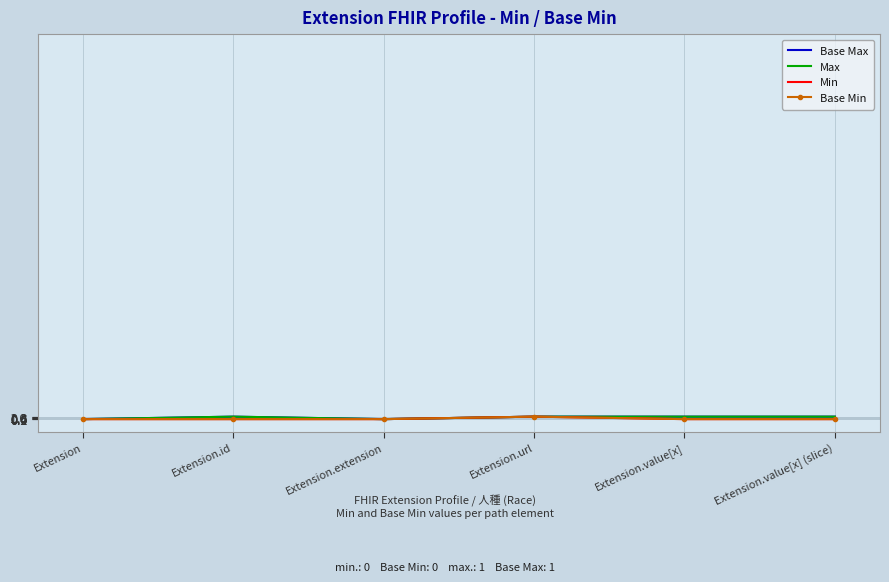

List the series in order of their peak value, lowest first.

Base Max, Max, Min, Base Min